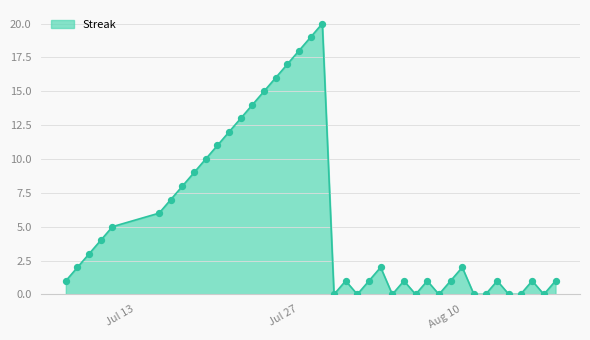

What is the maximum value shown in the chart?

20